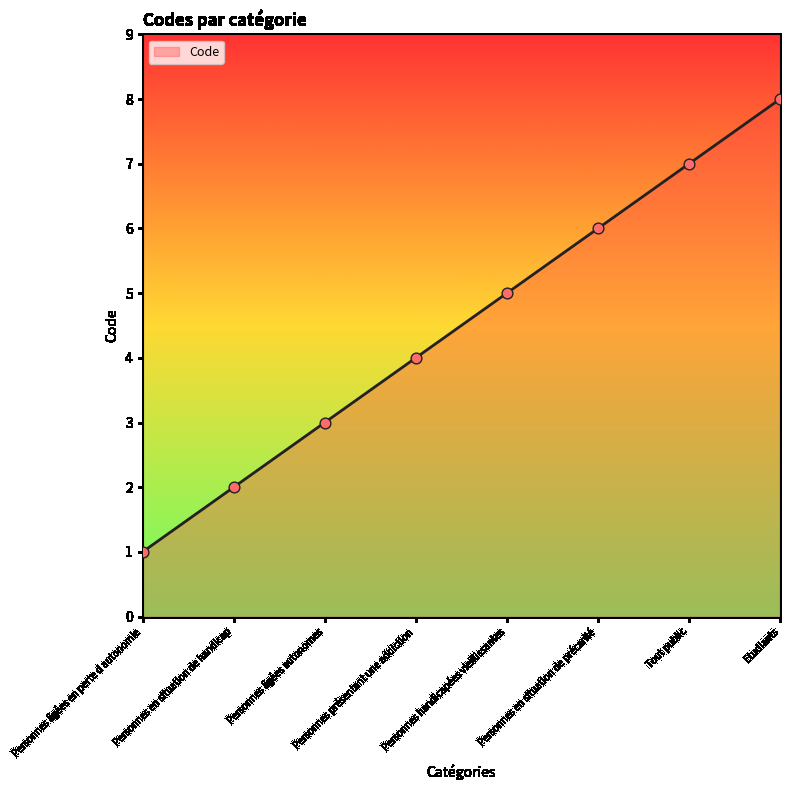

What is the ratio of the value at Personnes âgées en perte d autonomie to the value at Etudiants?

0.1